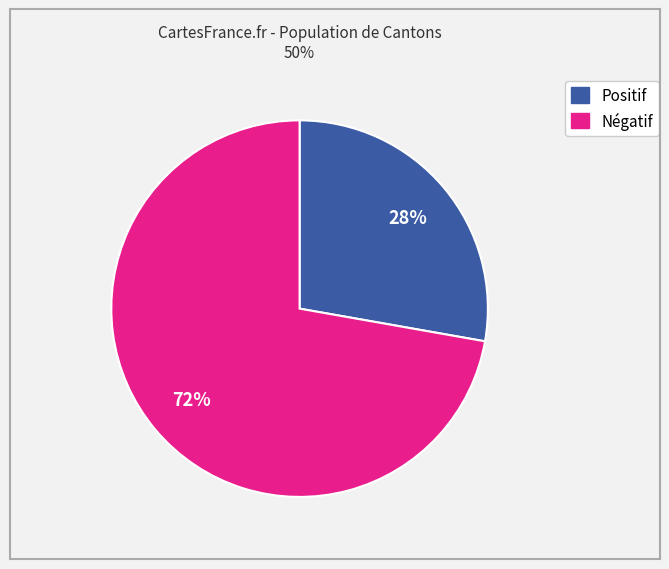

To the nearest percent, what is the difference between the largest and smallest slice percentages?

44%